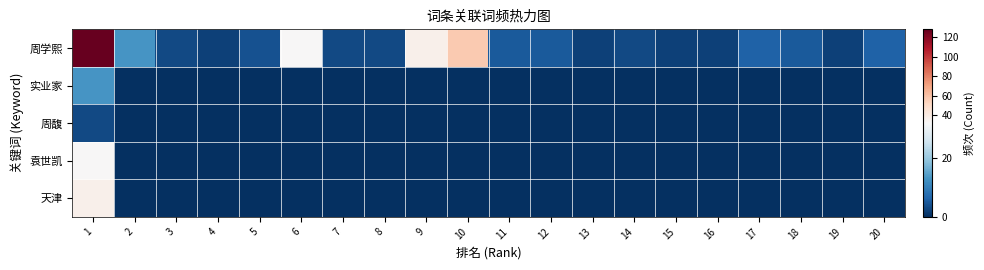

Between 1 and 8, which series saw the biggest shift?

周学熙